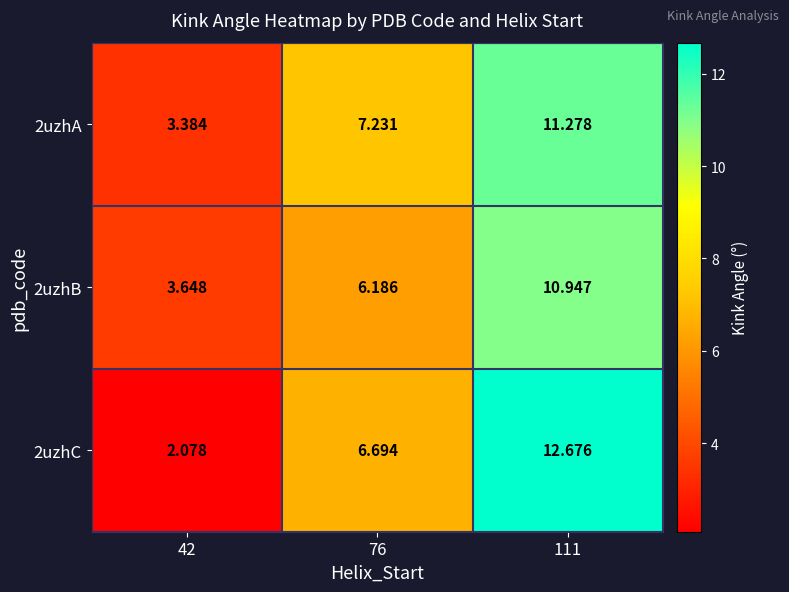

Is the value of 2uzhB at 76 greater than the value of 2uzhA at 42?

Yes